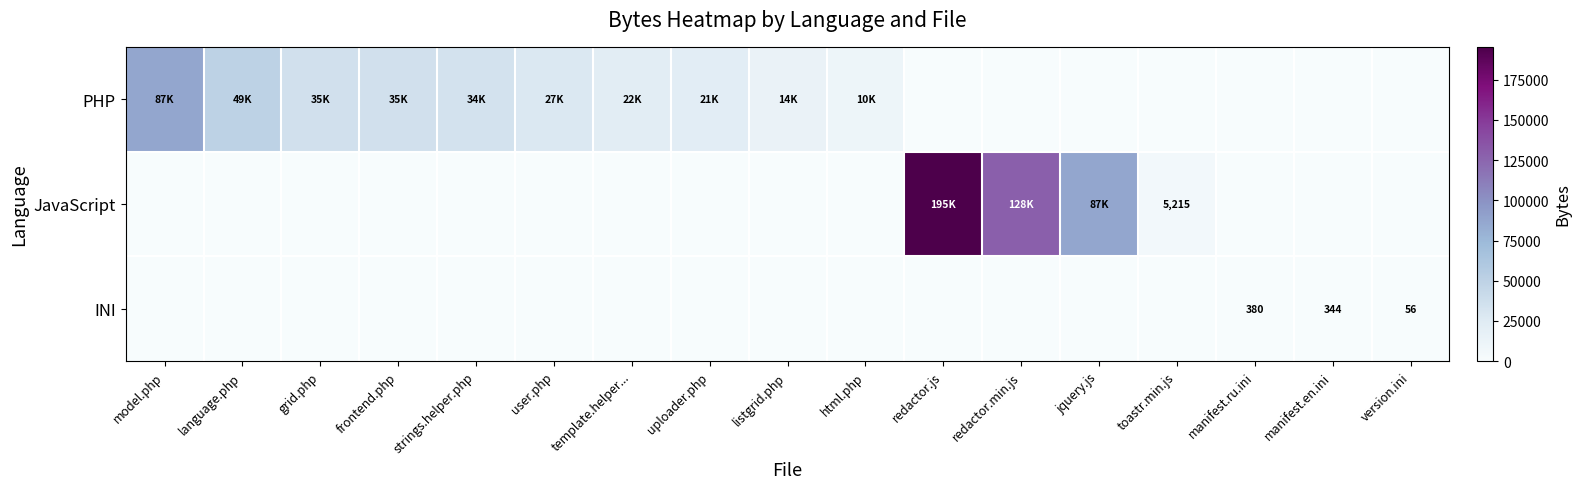

What is the total value across all series at html.php?

10581